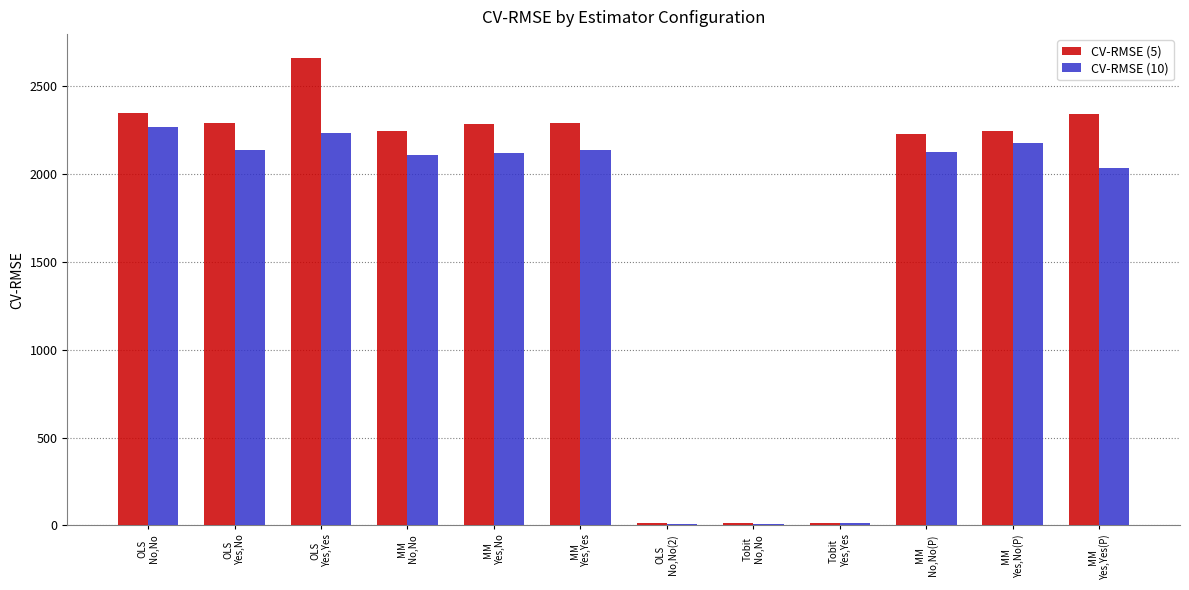

The value of CV-RMSE (10) at Tobit
Yes,Yes is 11.2. True or false?

True